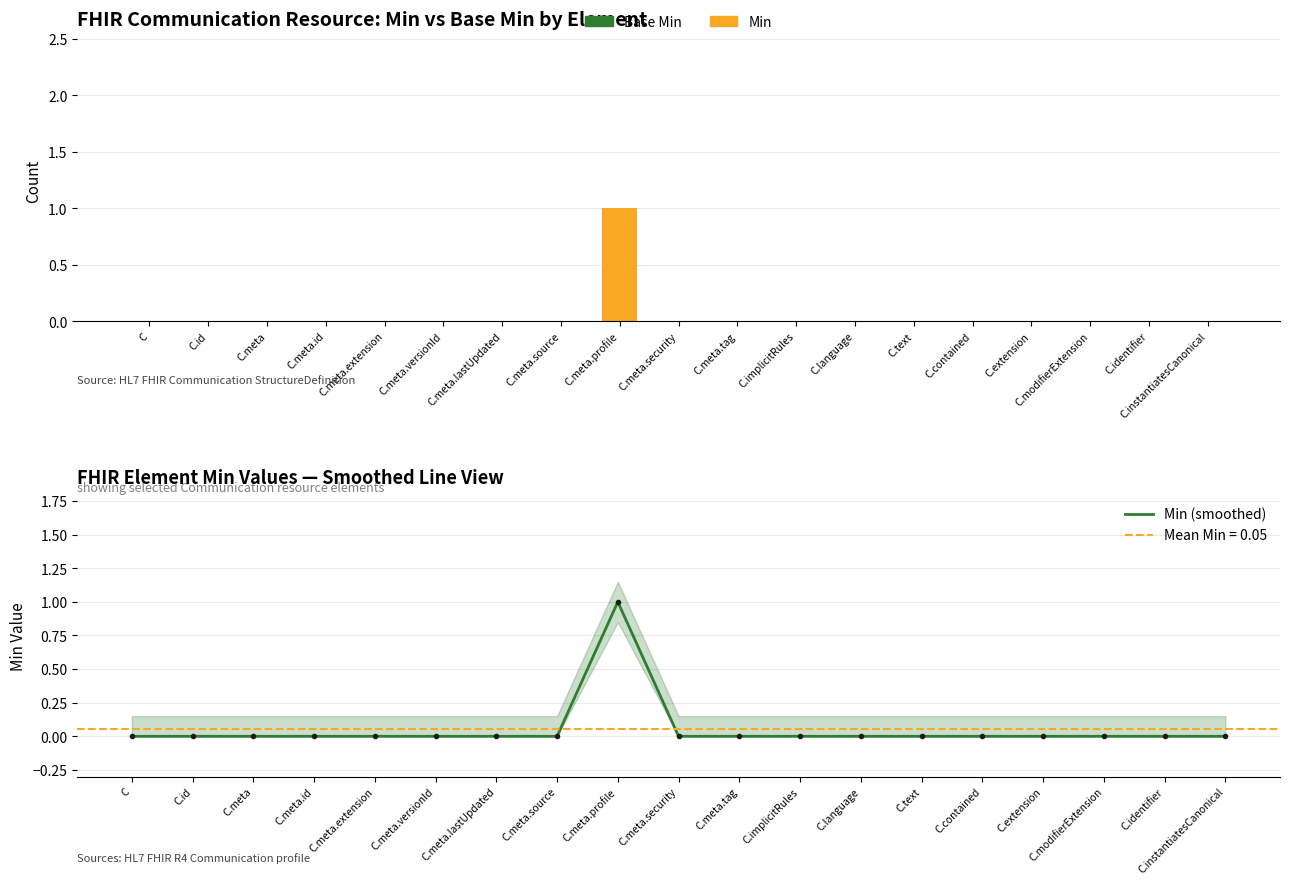

Which series has the largest total across all categories?

Min